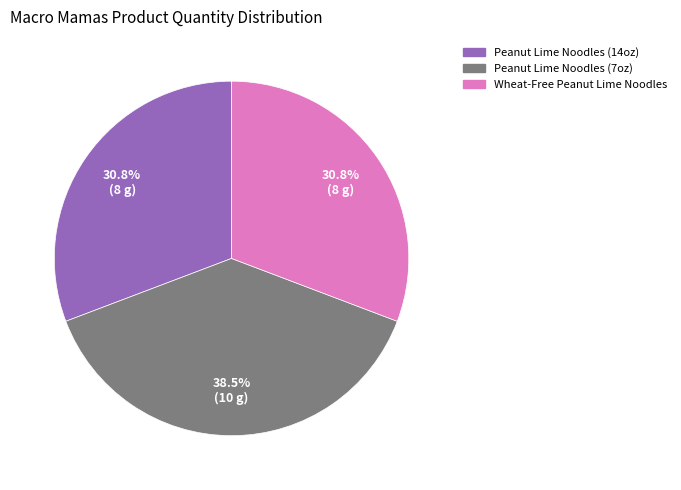

What is the total percentage of Peanut Lime Noodles (7oz) and Peanut Lime Noodles (14oz)?

69.2%